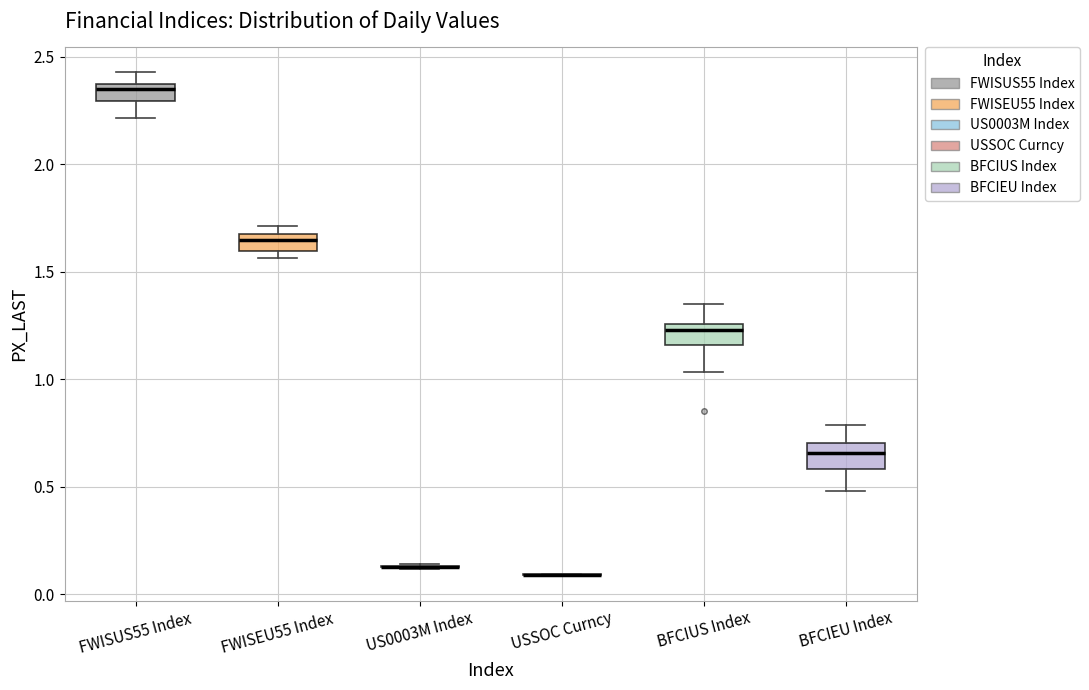

Where is the upper edge of the box for FWISEU55 Index on the y-axis? The values are not printed on the chart, so give them approximately, as read against the axis.

1.70